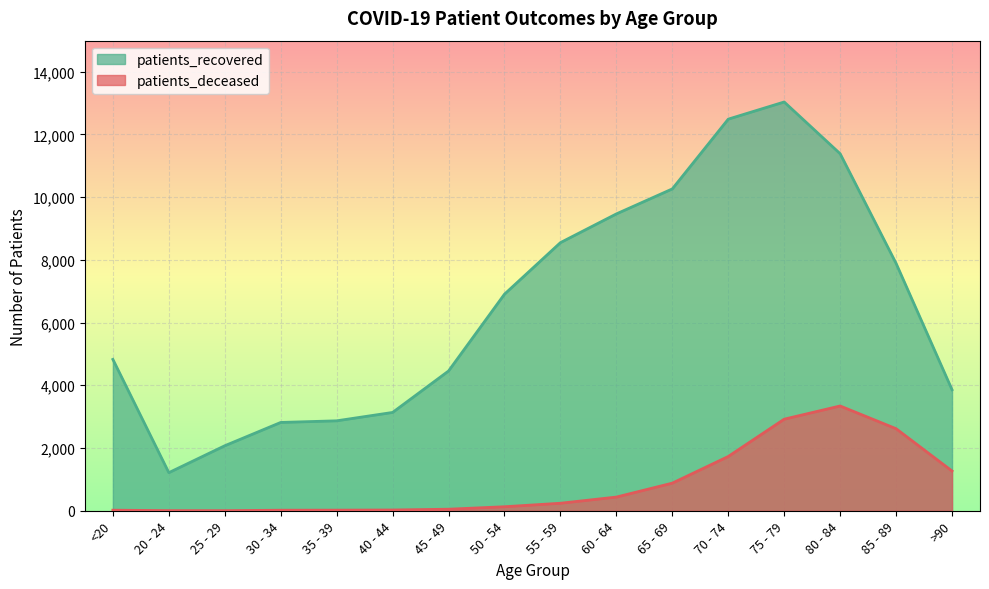

Which category has the lowest value in the patients_recovered series?

20 - 24